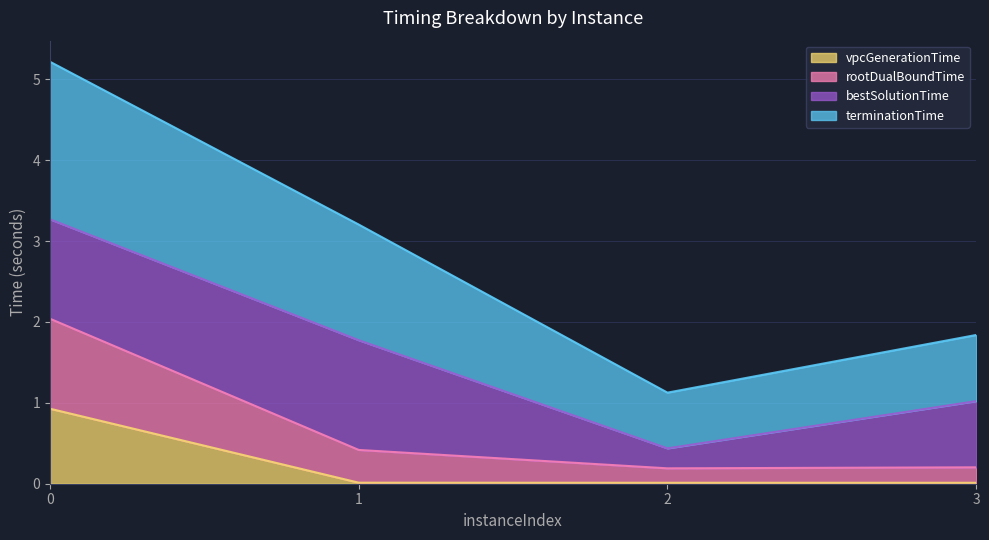

Does the chart display data point markers on the line(s)?

No